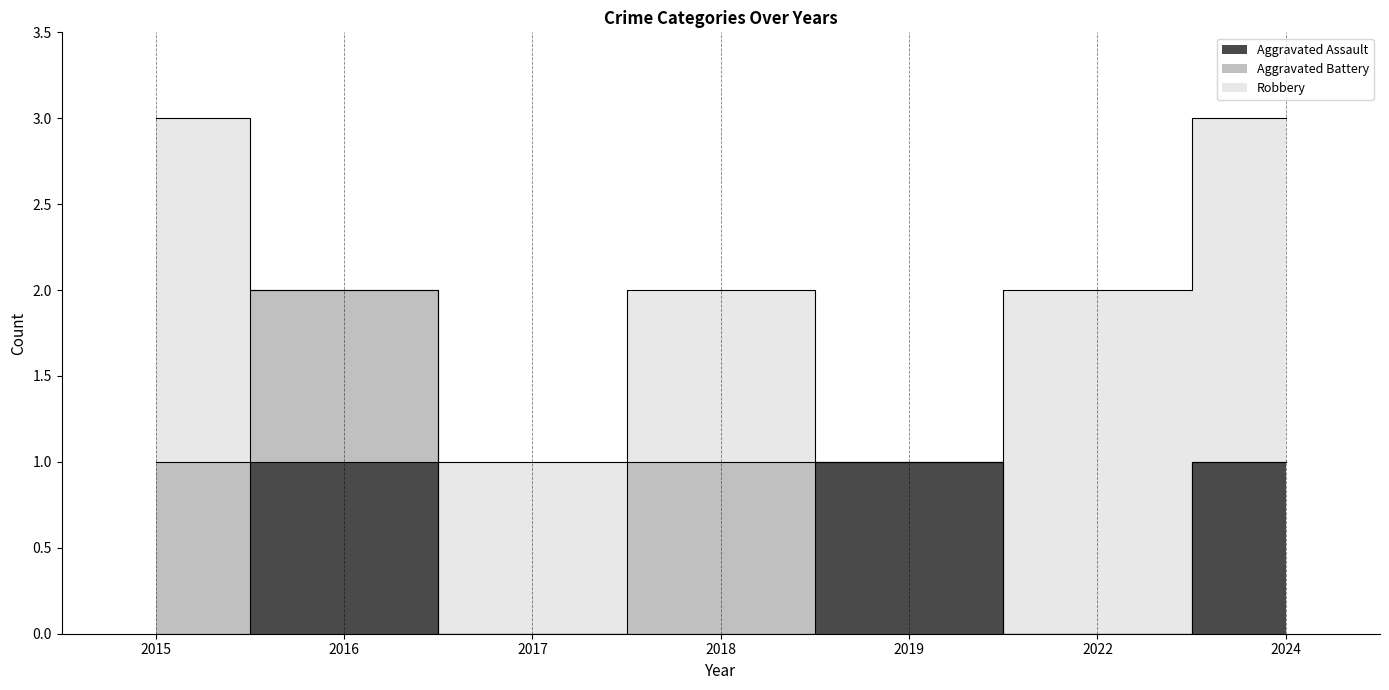

Which series has the largest range (max minus min)?

Robbery